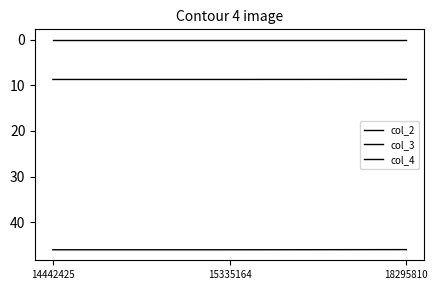

Between 14442425 and 18295810, which series saw the biggest shift?

col_2